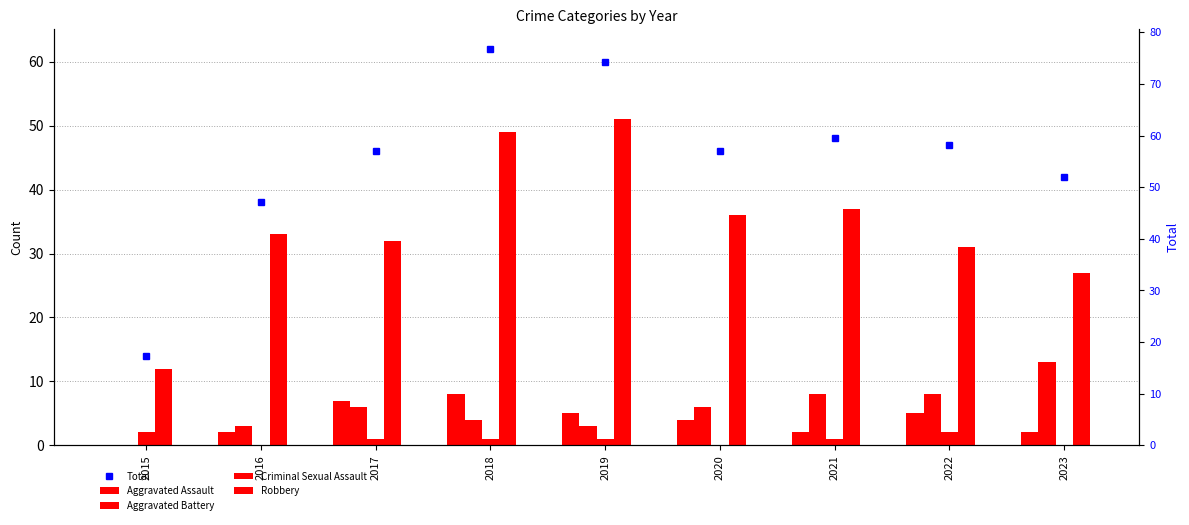

True or false: Aggravated Assault has a value of 7 at 2017.

True